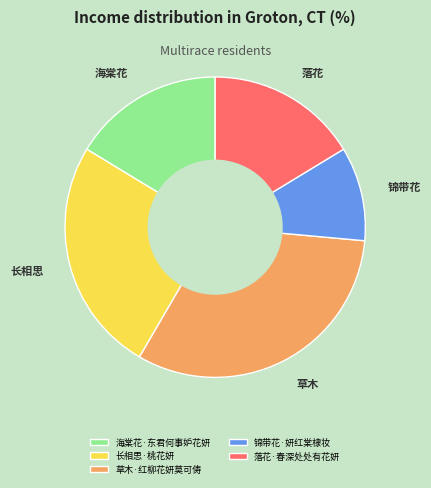

True or false: 落花·春深处处有花妍 accounts for 7% of the total.

False